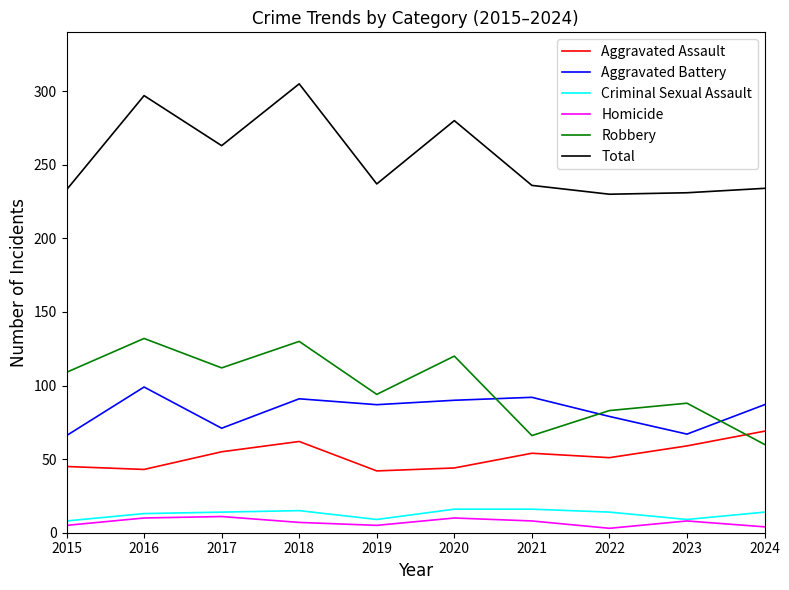

How many series are shown in this chart?

6